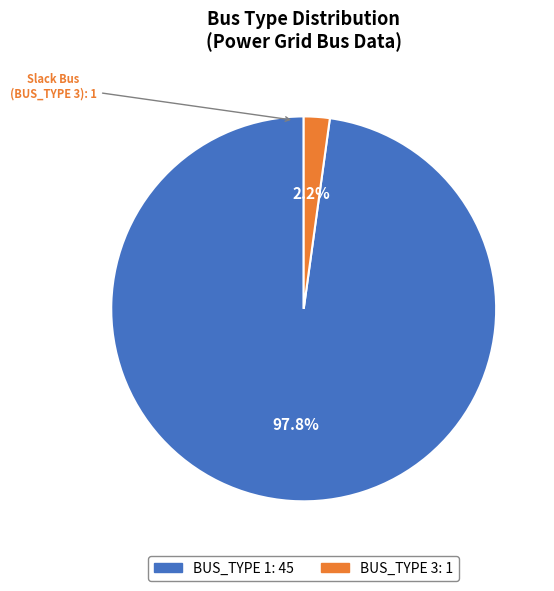

True or false: BUS_TYPE 3 accounts for 67% of the total.

False